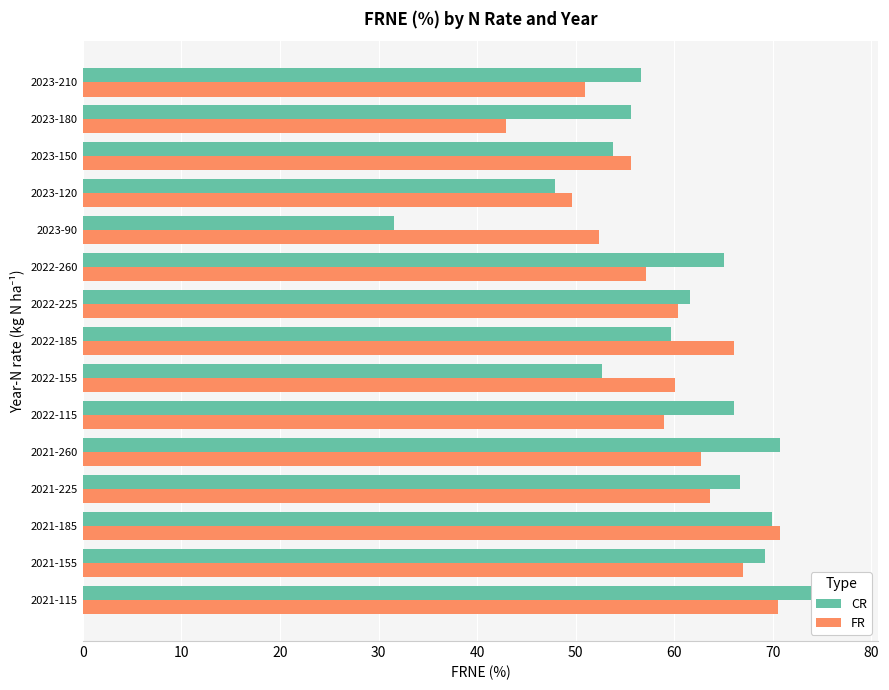

What is the value of the FR bar at the 15th from the left?

51.0